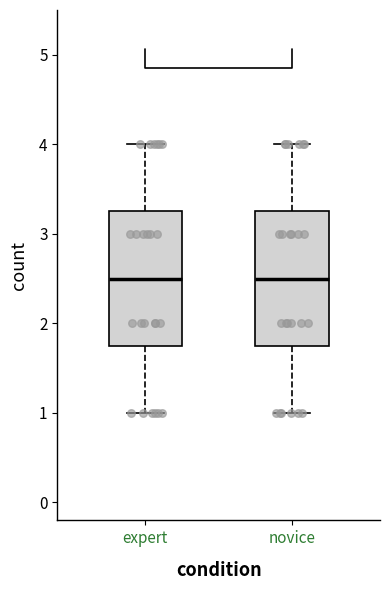

Reading left to right, transcribe this box plot: for each box, give where its median line is, the range the box spans, and where its two whiskers end, as read against the y-axis. The values are not printed on the chart, so give them approximately, as read against the axis.

expert: median 2.5, box 1.8 to 3.3, whiskers 1.0 to 4.0
novice: median 2.5, box 1.8 to 3.3, whiskers 1.0 to 4.0